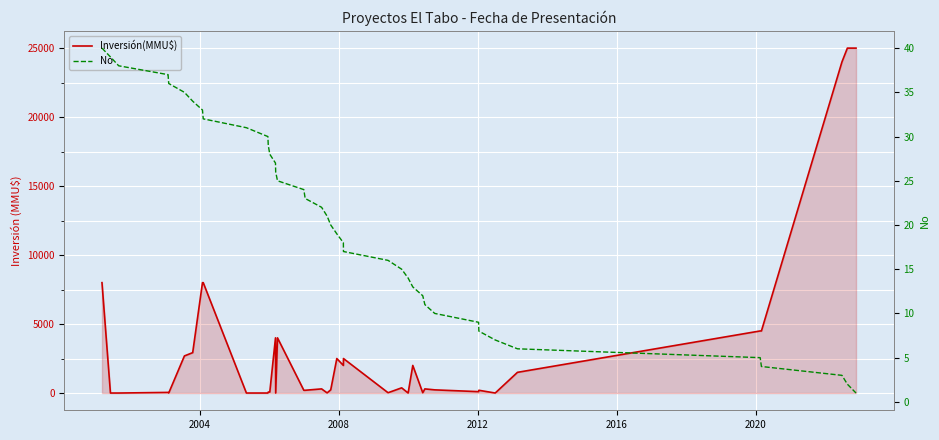

The Inversión(MMU$) series shows 10066 at 9. True or false?

False